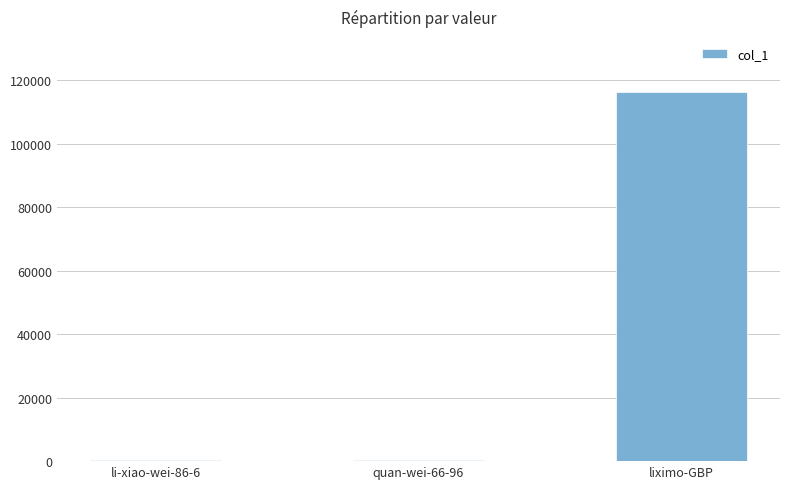

How many data points does each series have?

3